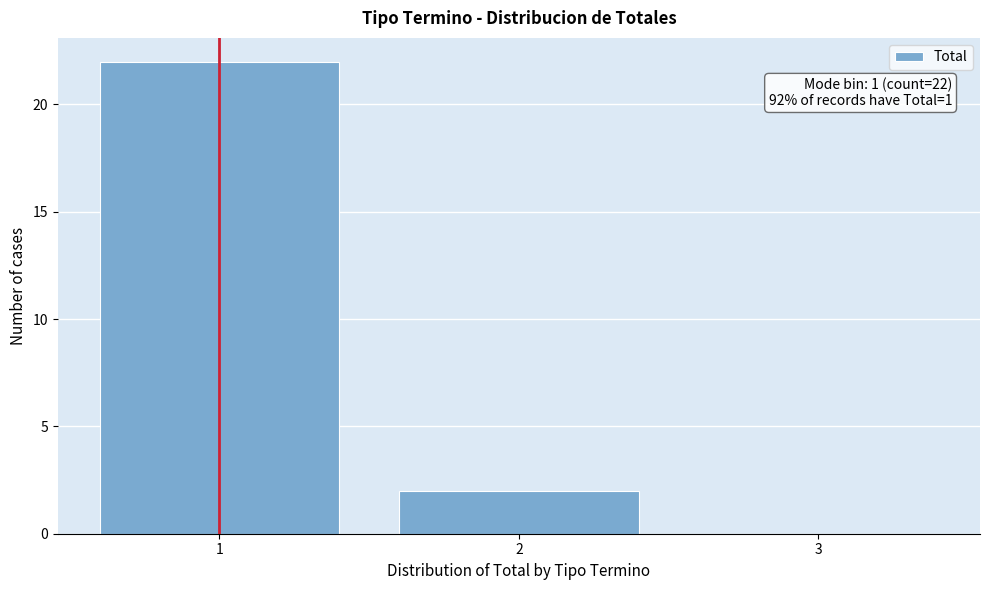

Reading left to right, list all the values displayed in this chart.

1=22	2=2	3=0